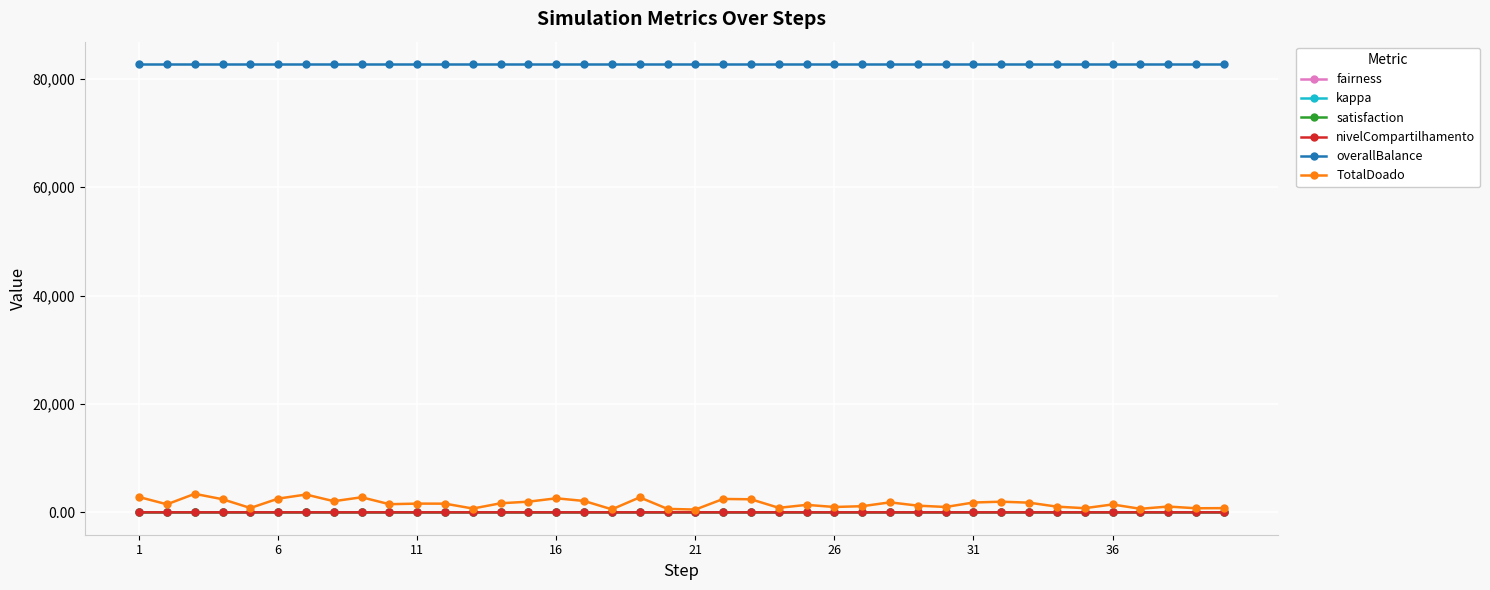

Which series has the largest total across all categories?

overallBalance